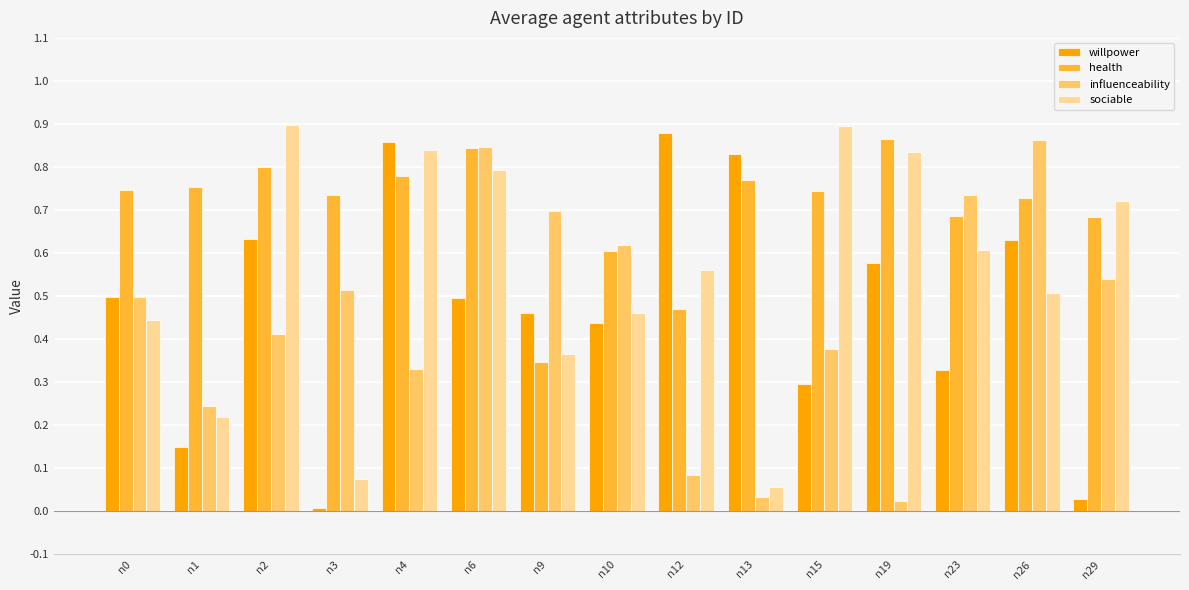

Which series has the widest spread of values?

willpower